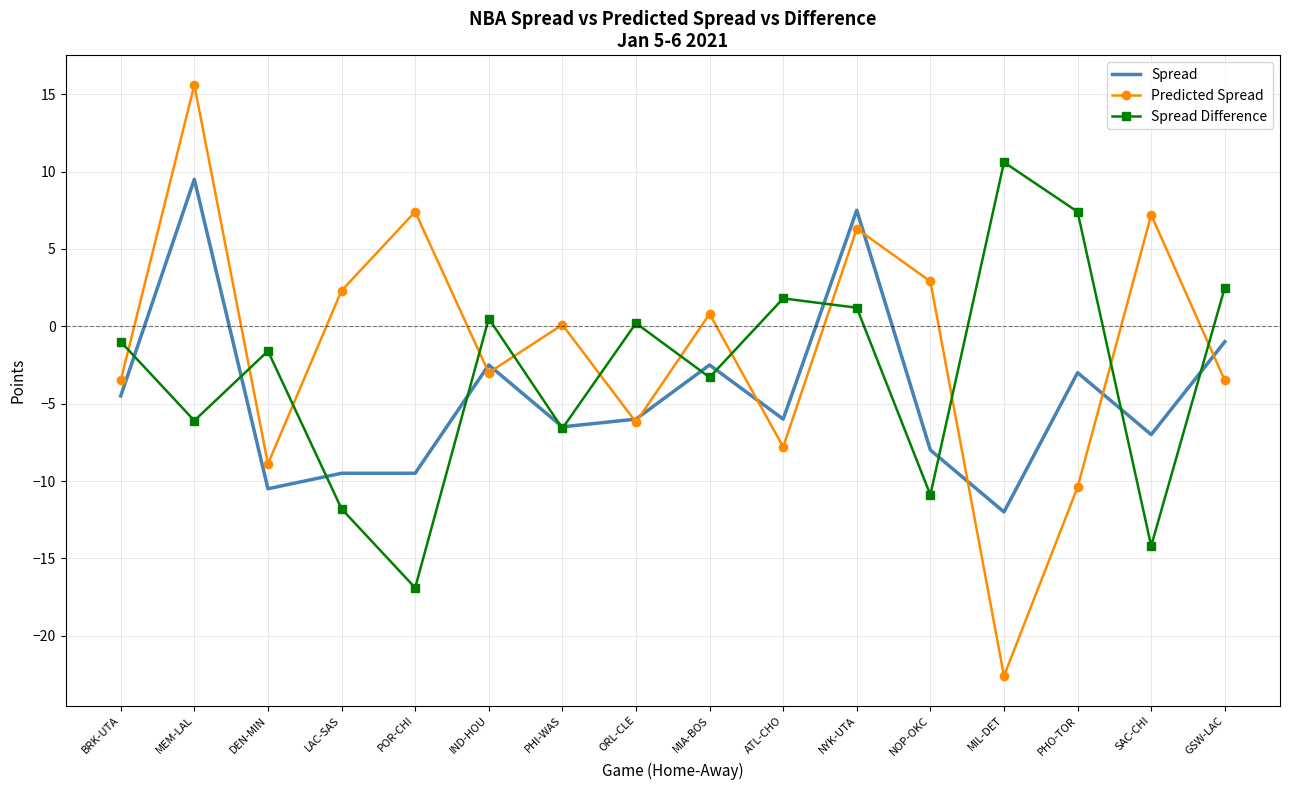

What is the sum of all Spread Difference values?

-48.2